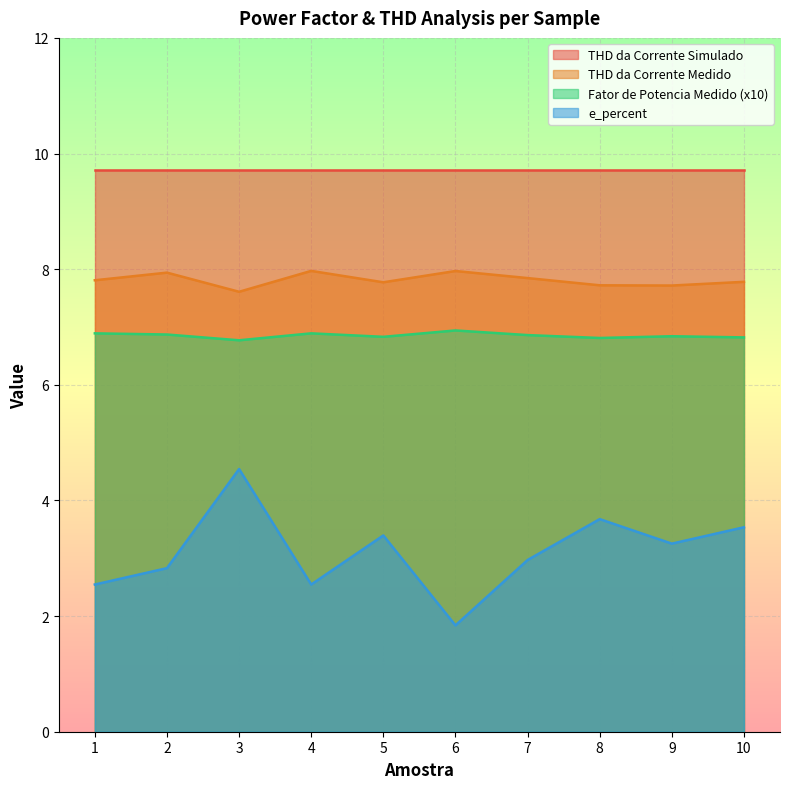

Where is the first local minimum for Fator de Potencia Medido?

3